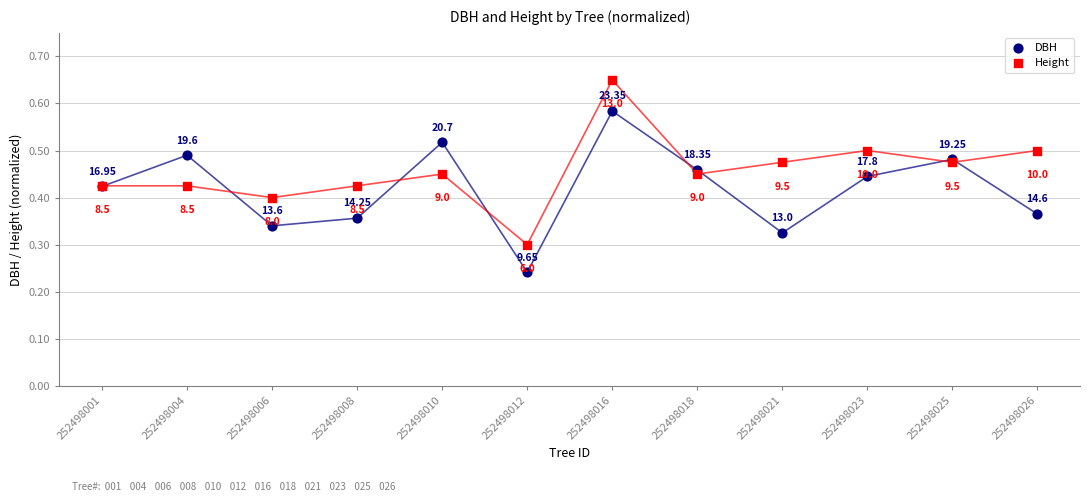

Which series contains the highest Y value?

Height